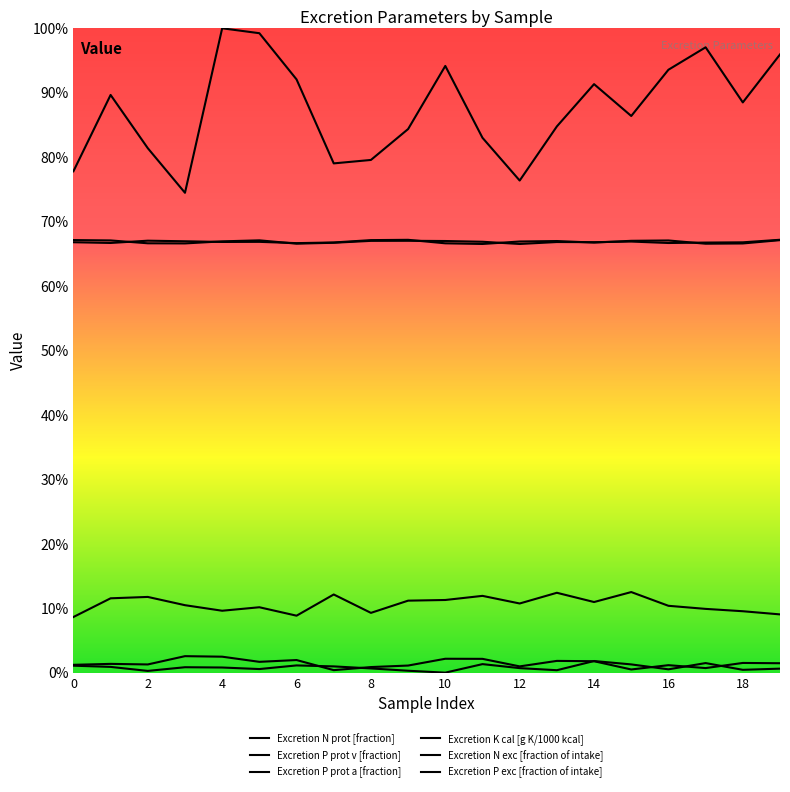

Between which two adjacent categories do Excretion P prot a [fraction] and Excretion P prot v [fraction] first intersect?

6 and 7